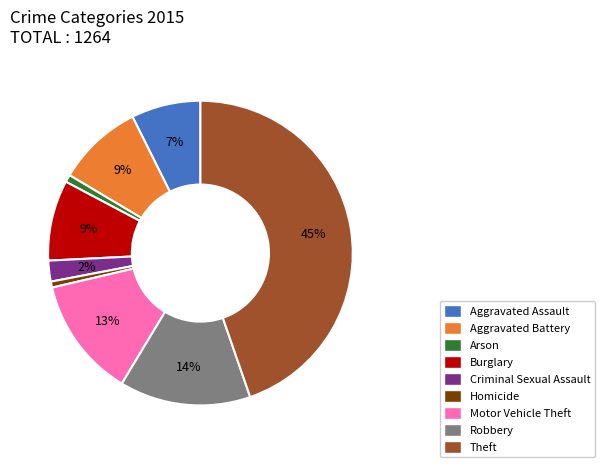

The Homicide slice represents 13% of the pie. True or false?

False